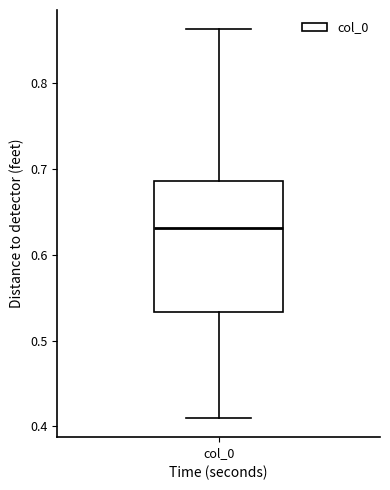

Transcribe this box plot: give where the median line is, the range the box spans, and where the two whiskers end, as read against the y-axis. The values are not printed on the chart, so give them approximately, as read against the axis.

median 0.63, box 0.53 to 0.69, whiskers 0.41 to 0.86